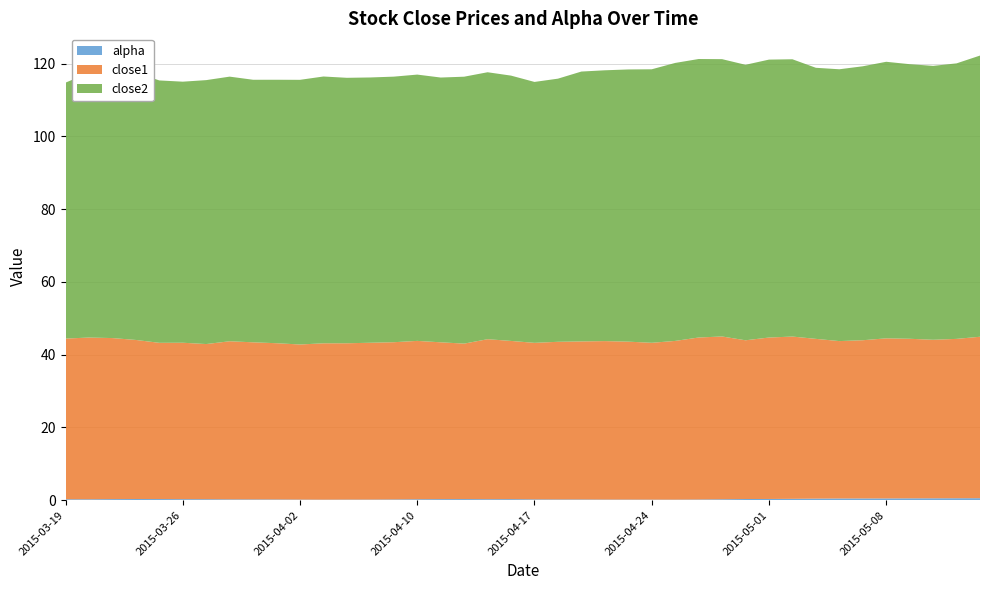

Reading left to right, extract all data points from this chart.

alpha: 0.3	0.2	0.3	0.3	0.3	0.3	0.3	0.2	0.2	0.2	0.2	0.1	0.2	0.2	0.2	0.3	0.3	0.3	0.3	0.3	0.2	0.2	0.2	0.2	0.2	0.2	0.2	0.2	0.3	0.3	0.3	0.4	0.4	0.5	0.5	0.5	0.5	0.5	0.5	0.5
close1: 44.2	44.4	44.3	43.7	42.9	43.0	42.6	43.4	43.2	42.9	42.6	43.0	43.0	43.1	43.2	43.5	43.1	42.7	44.0	43.5	43.0	43.3	43.4	43.5	43.4	43.1	43.6	44.5	44.7	43.6	44.4	44.6	43.9	43.3	43.5	44.0	43.9	43.6	43.8	44.4
close2: 70.3	72.8	73.2	73.5	72.1	71.7	72.5	72.7	72.2	72.4	72.7	73.3	73.0	72.9	73.0	73.2	72.8	73.4	73.4	72.9	71.7	72.3	74.2	74.4	74.8	75.2	76.4	76.5	76.2	75.7	76.4	76.2	74.5	74.7	75.3	76.0	75.5	75.3	75.7	77.3